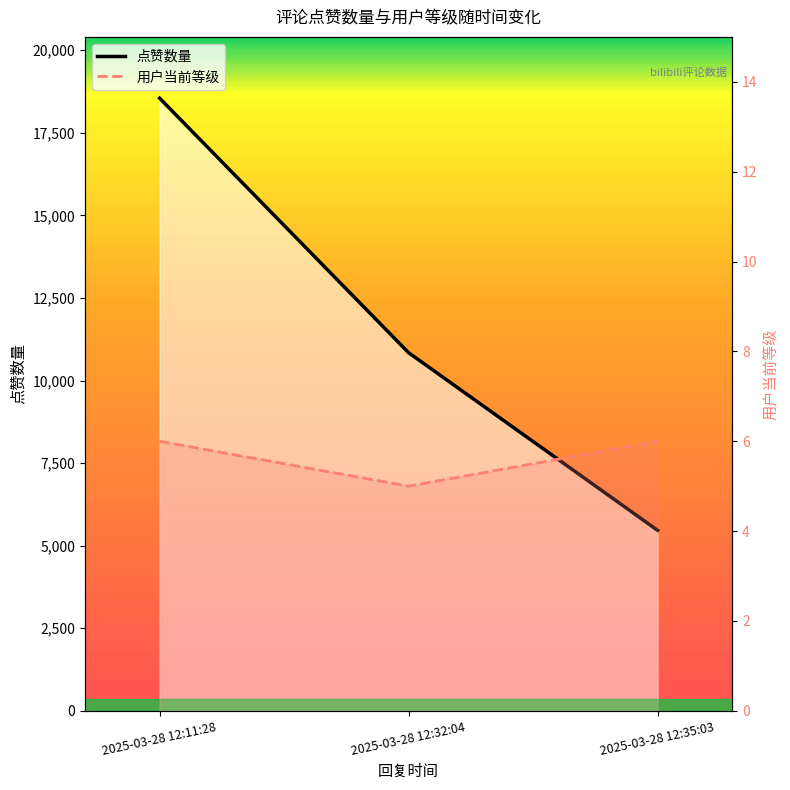

How many lines are shown in the chart?

2